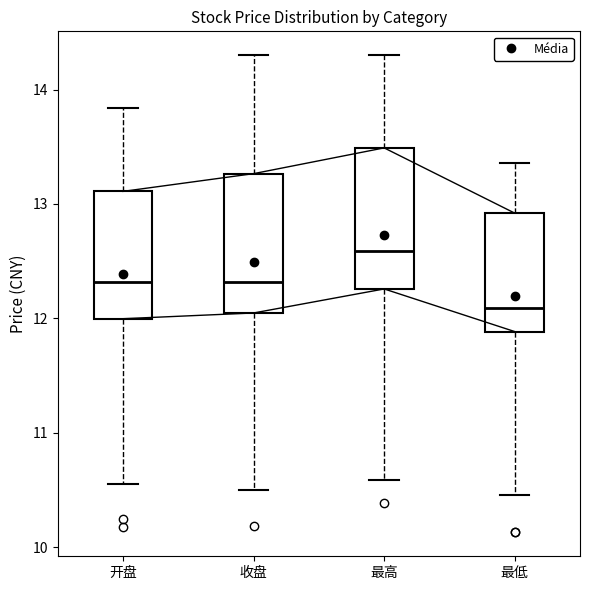

Where does the lower whisker of the box for 开盘 end on the y-axis? The values are not printed on the chart, so give them approximately, as read against the axis.

10.6